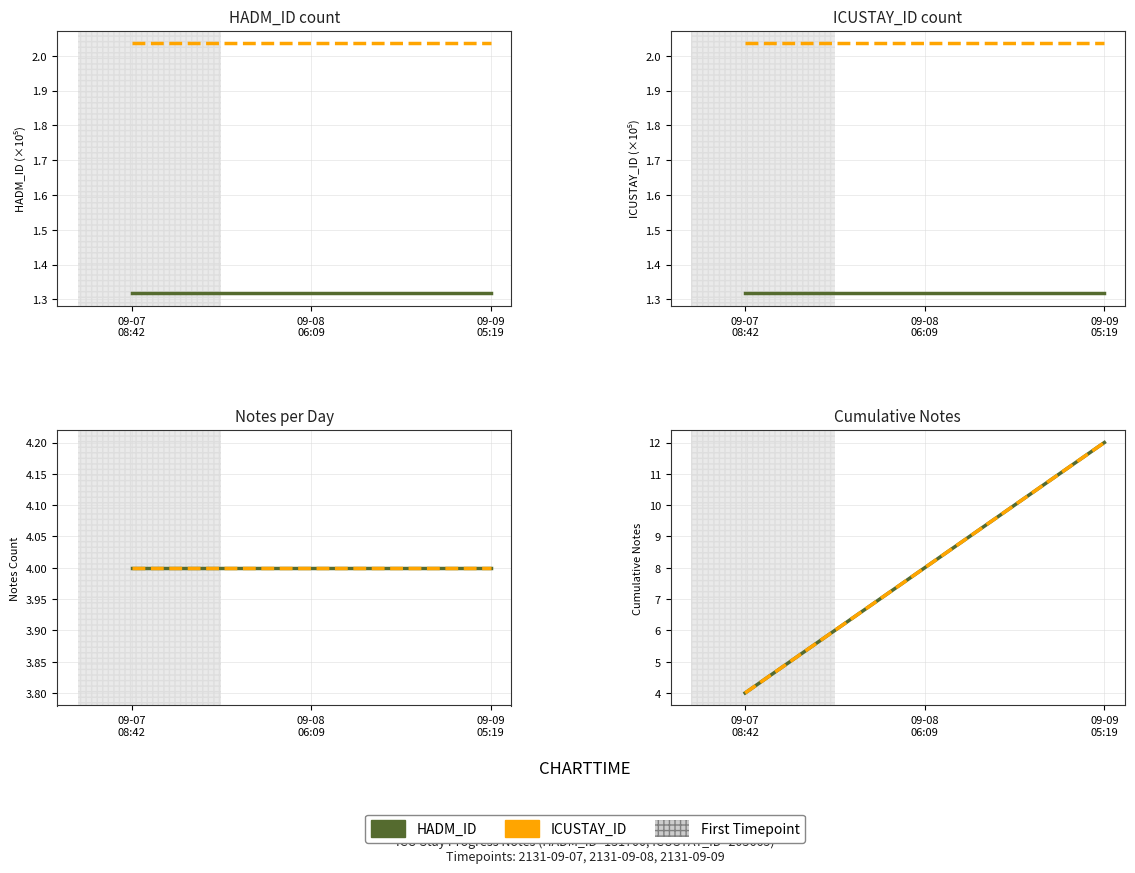

What is the sum of all ICUSTAY_ID values?

24